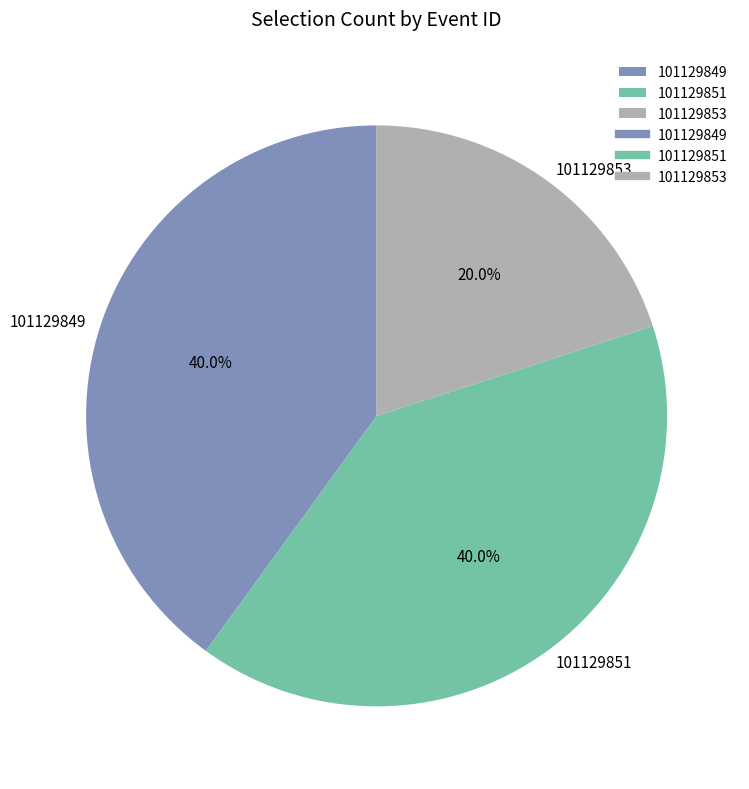

What percentage do 101129853 and 101129849 together represent?

60.0%